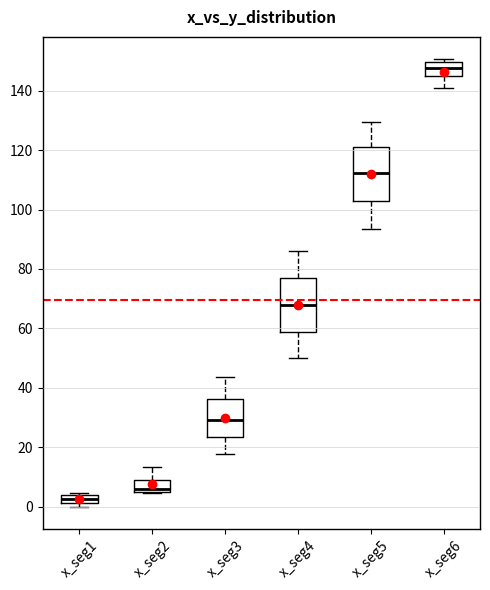

Where is the upper edge of the box for x_seg1 on the y-axis? The values are not printed on the chart, so give them approximately, as read against the axis.

4